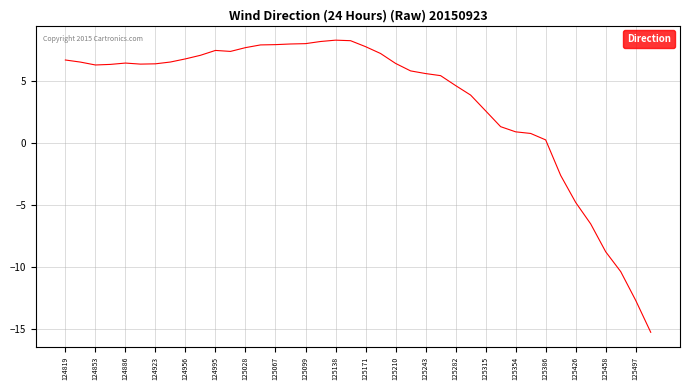

What is the maximum value shown in the chart?

8.3